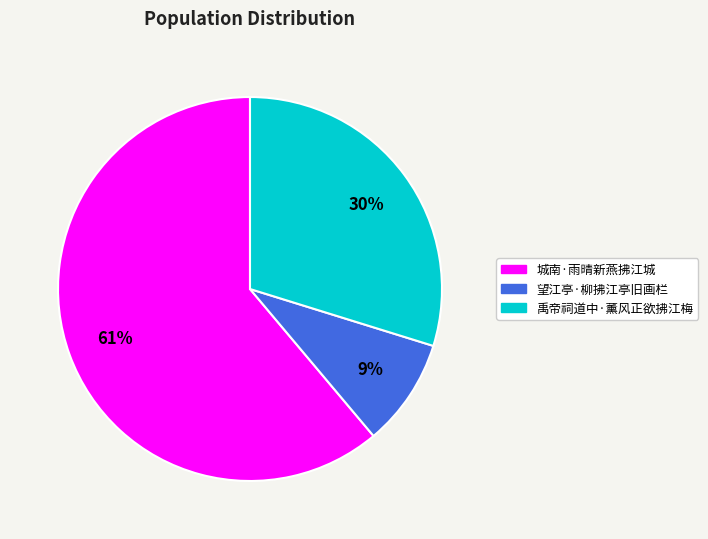

Is there any slice that represents more than half of the pie?

Yes